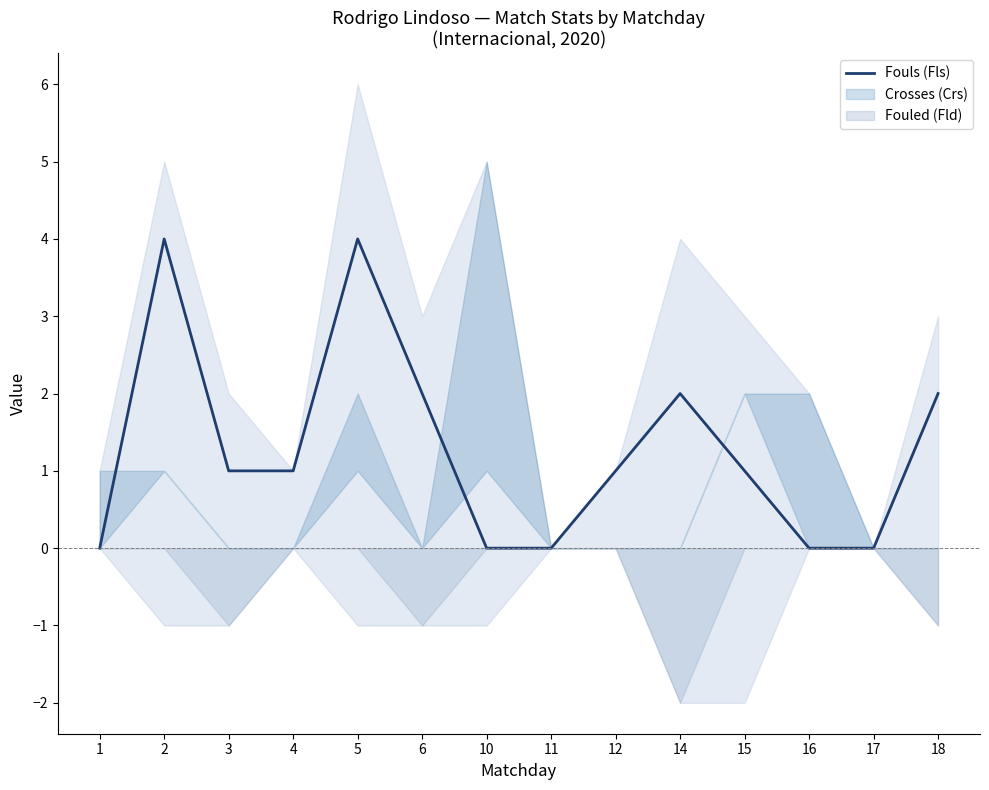

The chart shows a value of 0 at 10. True or false?

True